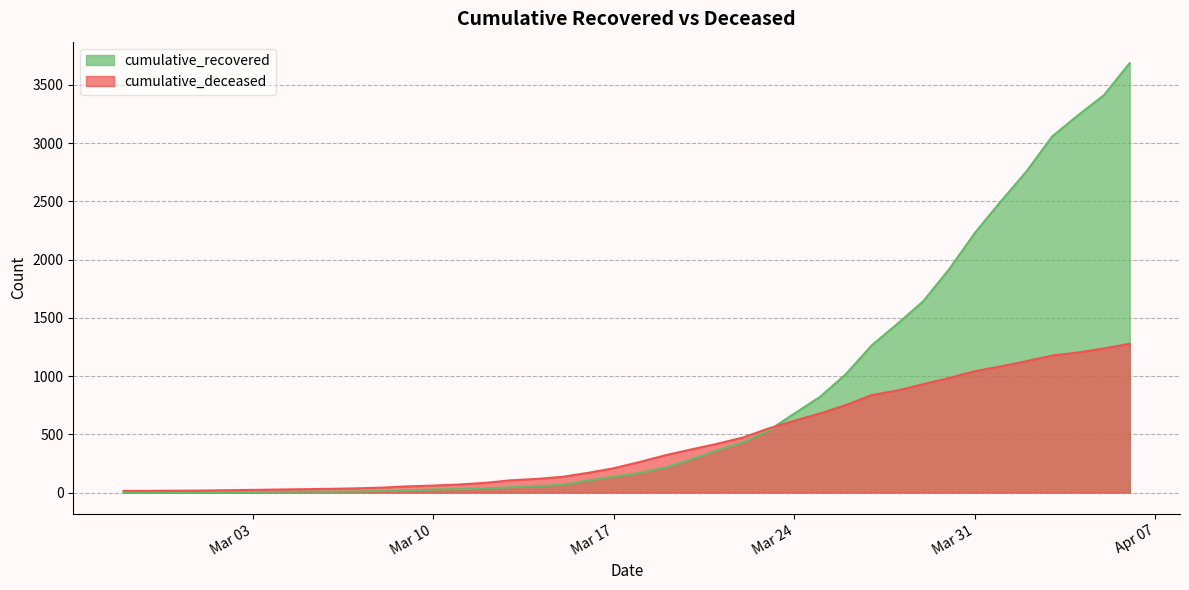

What is the maximum value shown in the chart?

3686